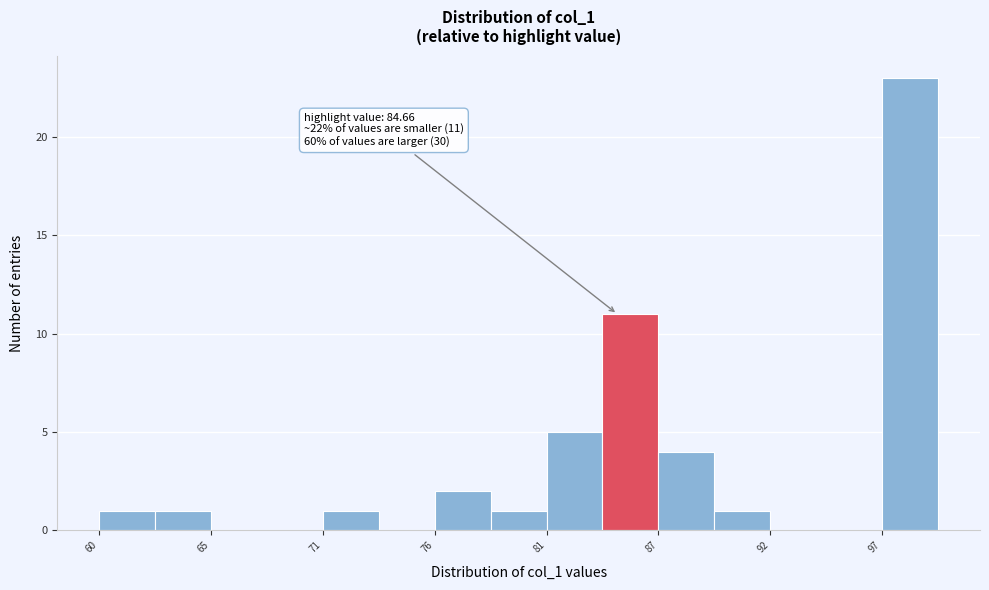

Around what value on the x-axis is the tallest bar? Give the approximate position of its centre, as read against the axis.

99